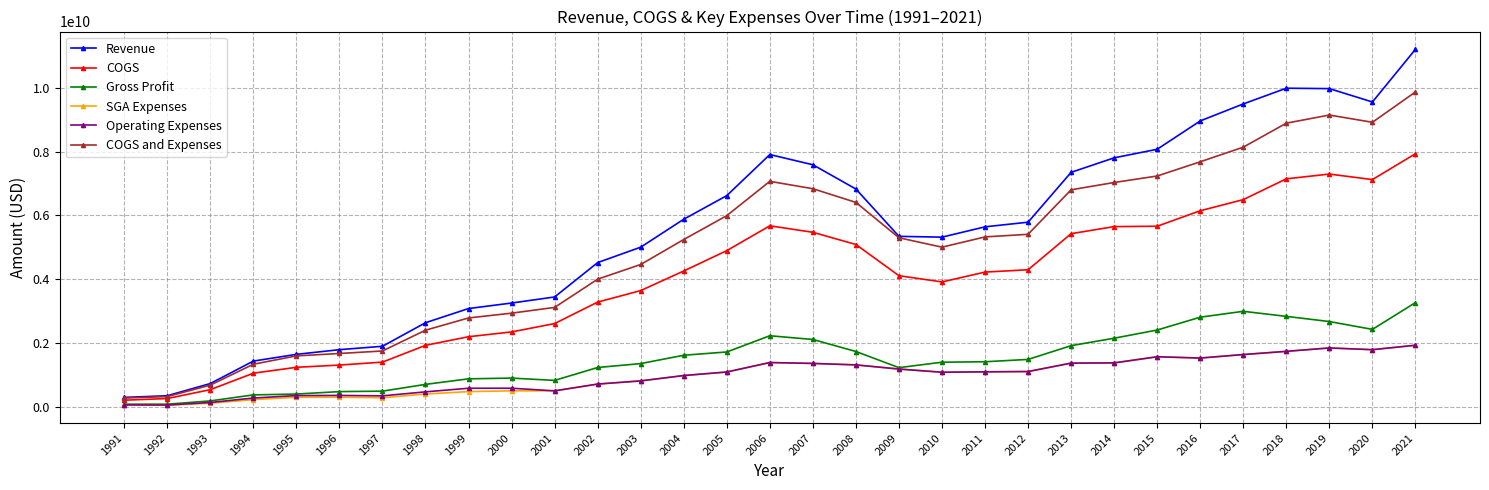

What is the highest value of the SGA Expenses series?

1933723000